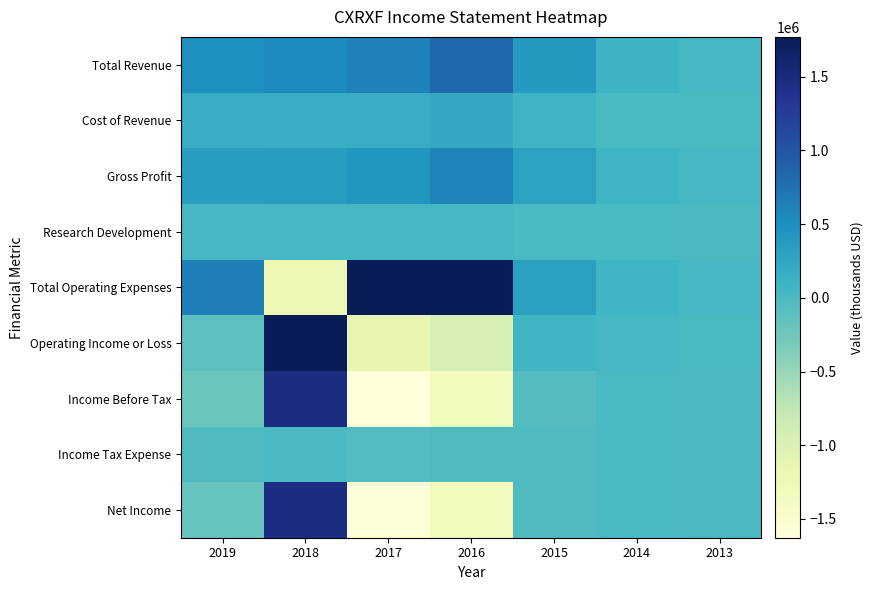

What is the total value across all series at 2014?

359200